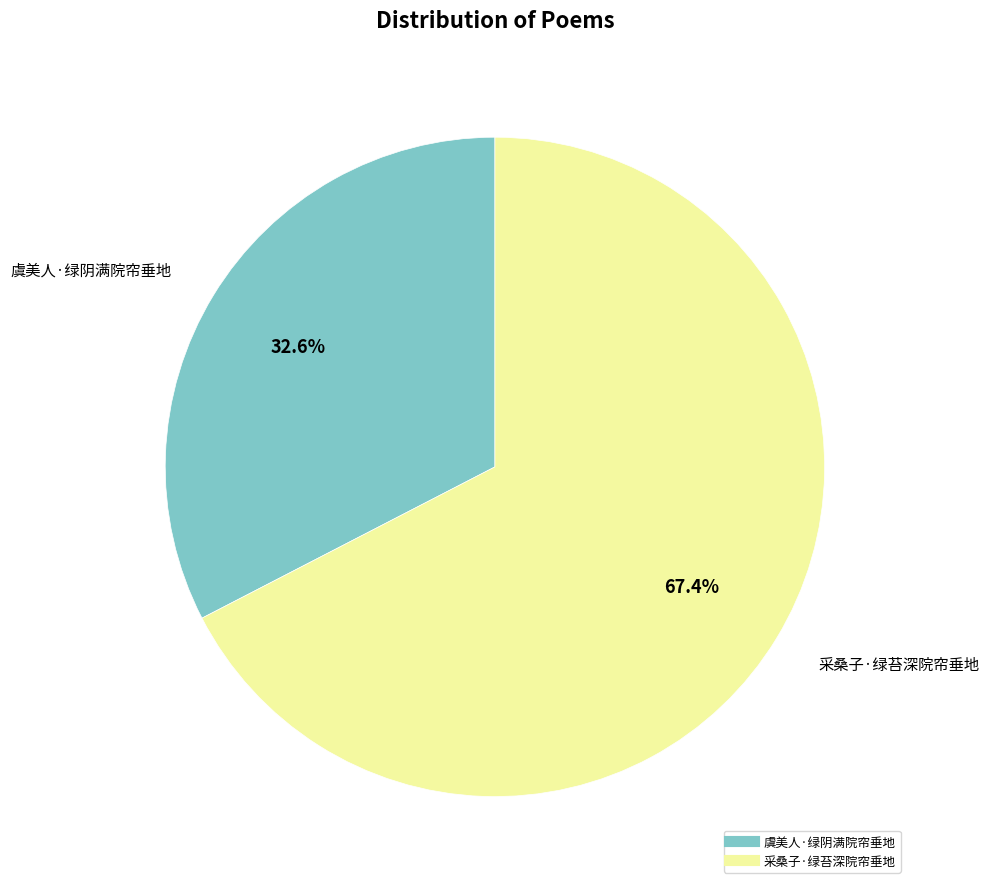

Combined, do 采桑子·绿苔深院帘垂地 and 虞美人·绿阴满院帘垂地 account for over 50%?

Yes